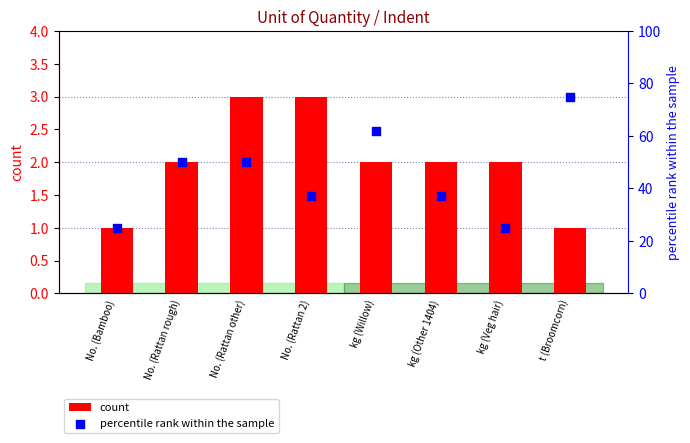

Which series has the widest spread of Y values?

percentile rank within the sample